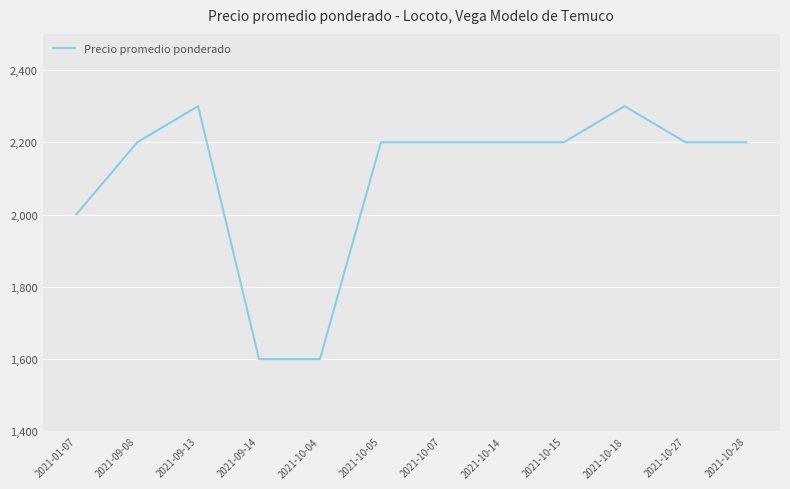

What is the minimum value shown in the chart?

1600